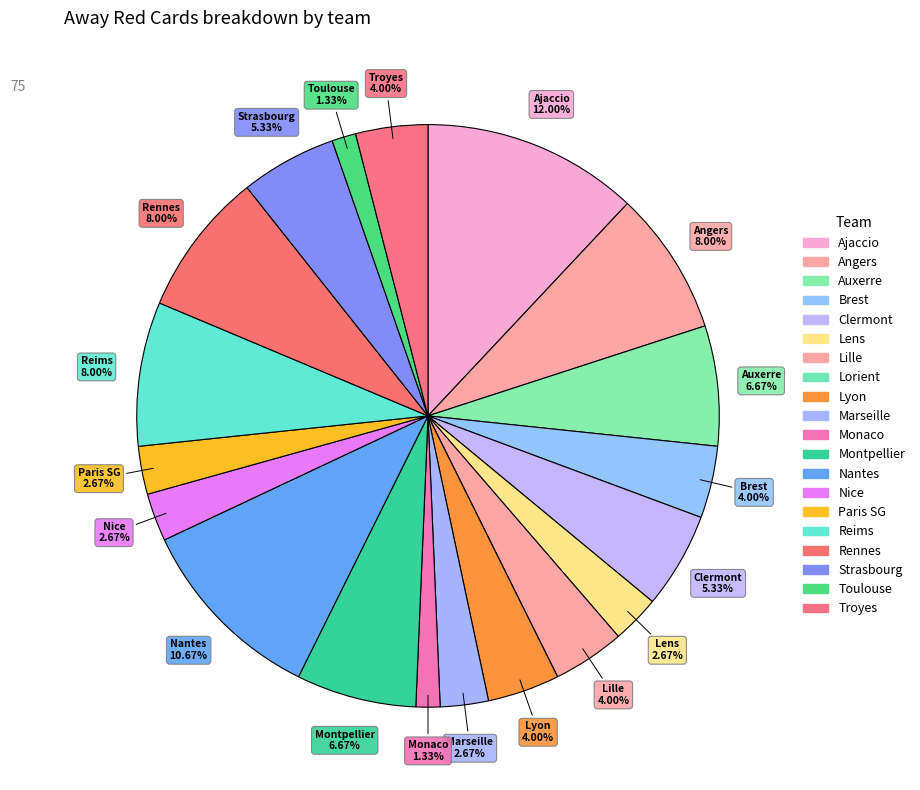

The Lyon slice represents 11% of the pie. True or false?

False